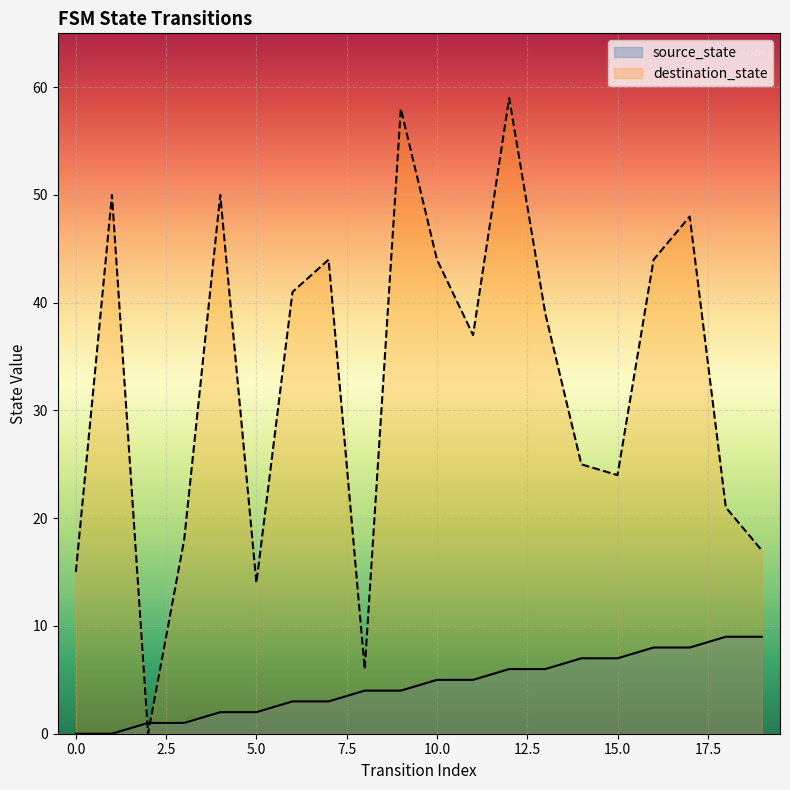

Does the chart display data point markers on the line(s)?

No